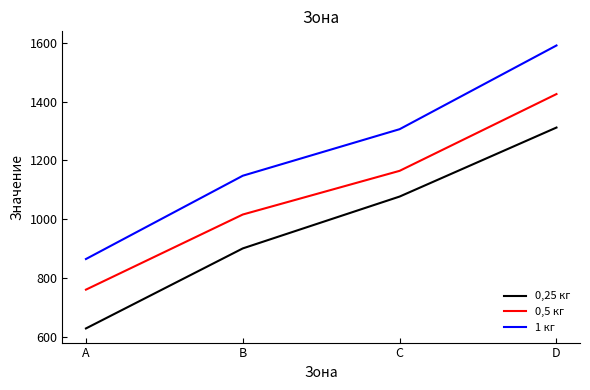

Is the value of 1 кг at A greater than the value of 0,5 кг at C?

No